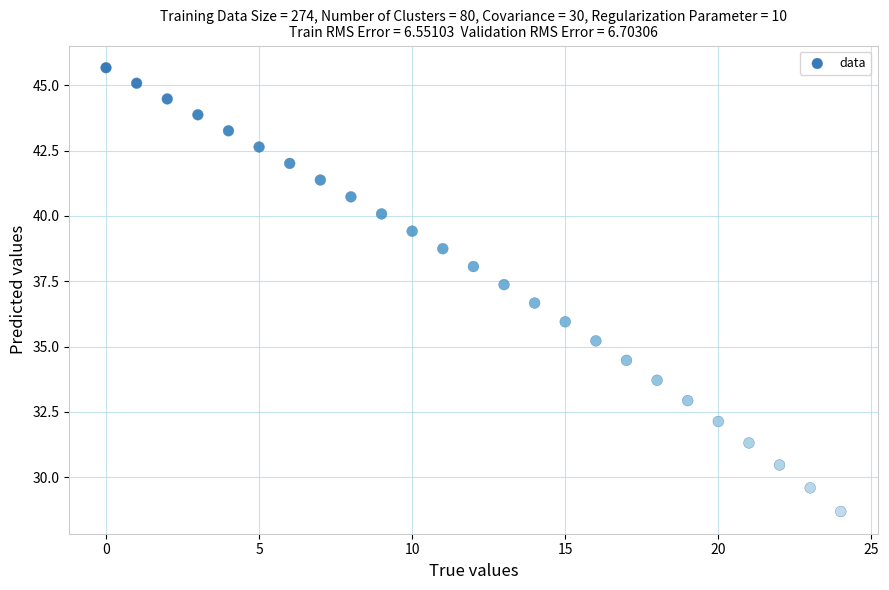

How many data points are displayed?

25